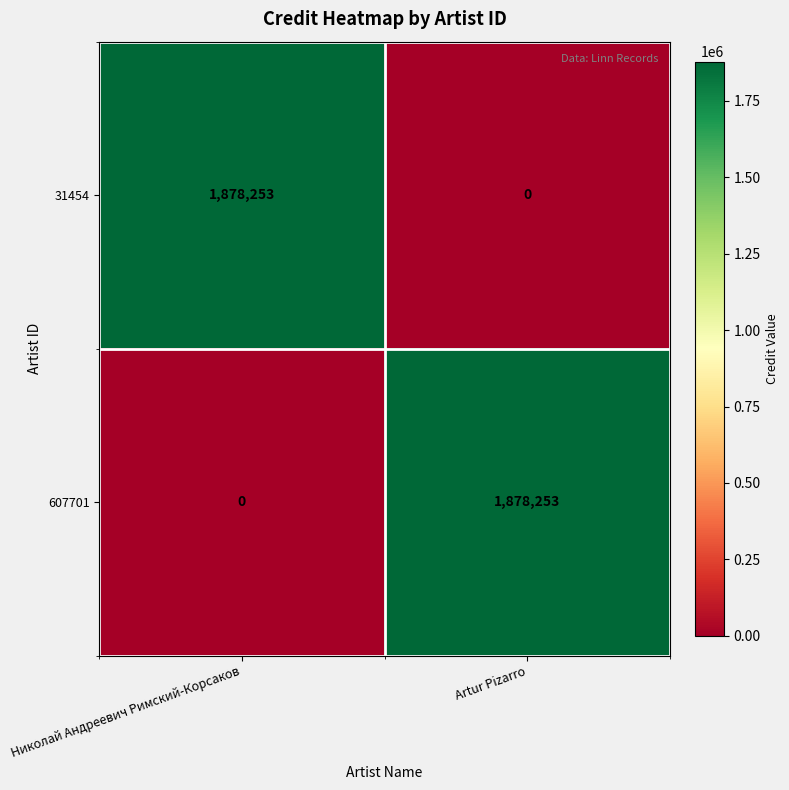

What is the highest value of the 607701 series?

1878253